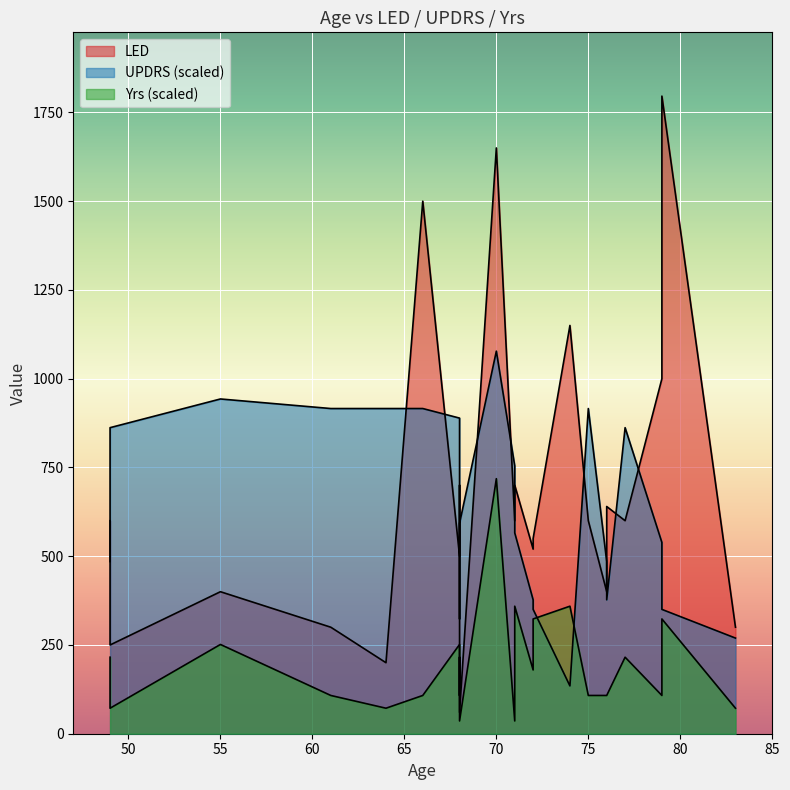

Between 68 and 77, which series saw the biggest shift?

UPDRS